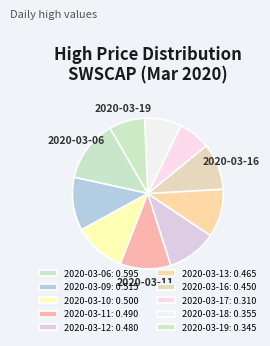

Which has a higher value, 2020-03-09 or 2020-03-10?

2020-03-09